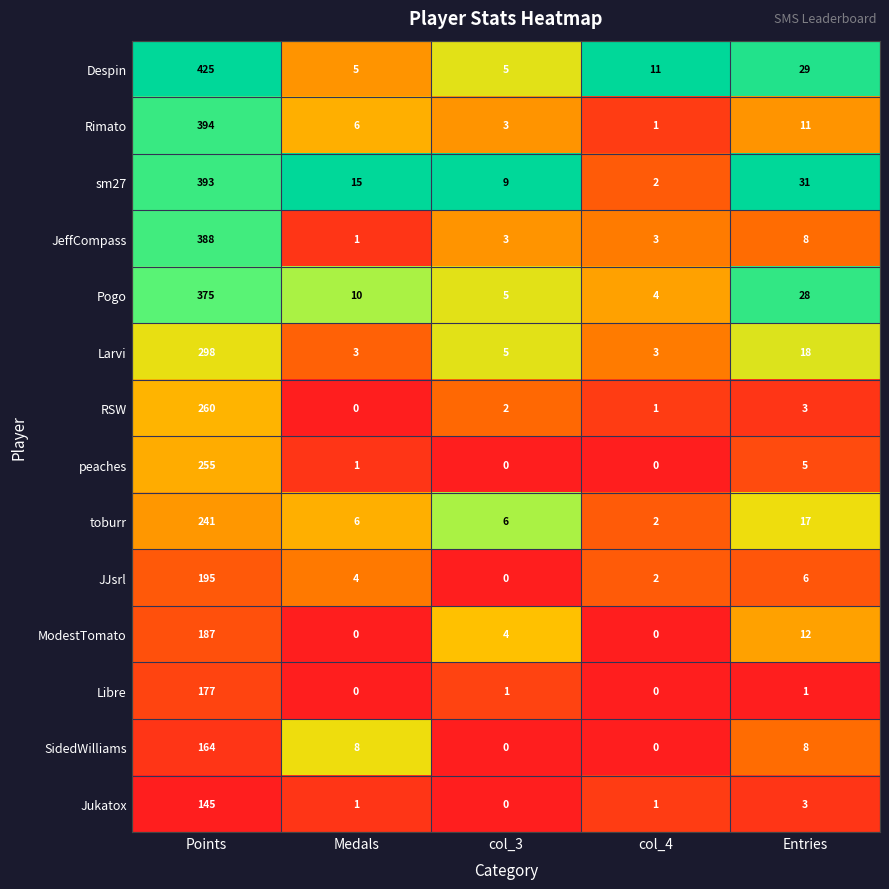

Where does the SidedWilliams series first go above 8?

Points